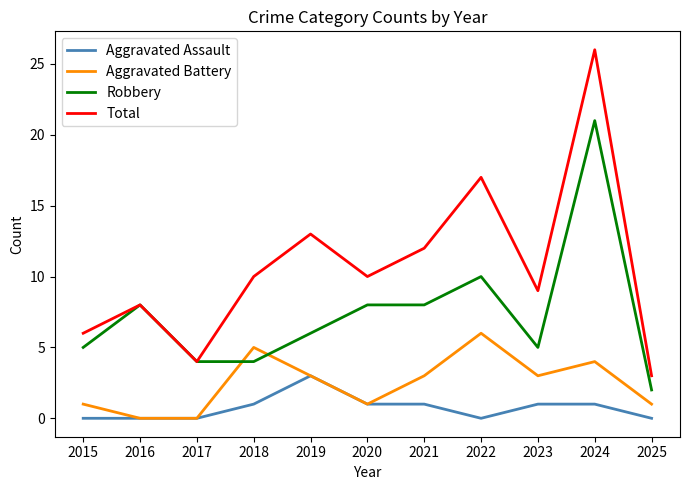

How many lines are shown in the chart?

4